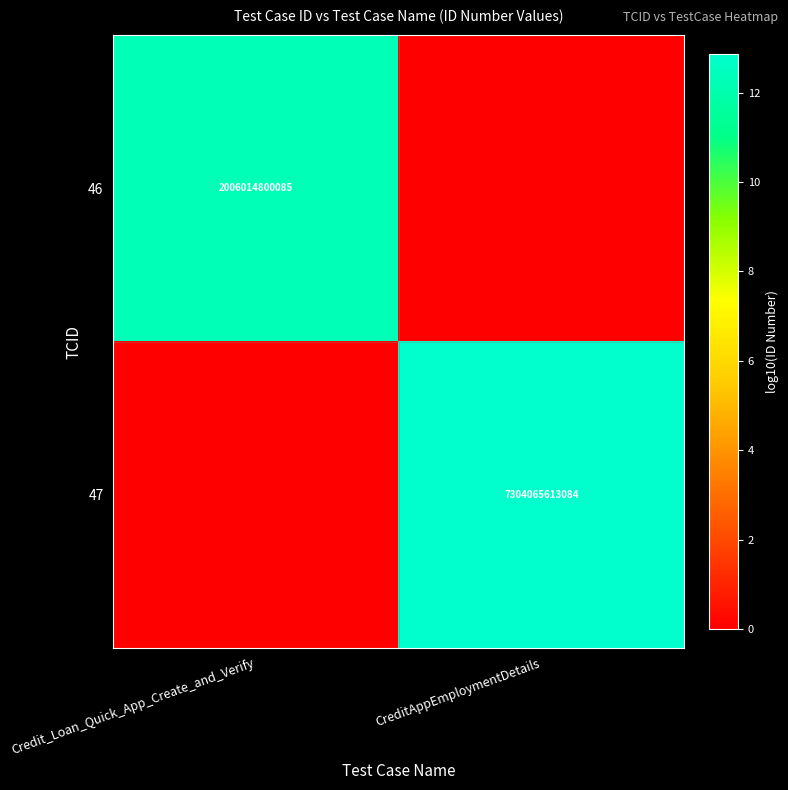

Is it true that 47 equals 7304065613084 at CreditAppEmploymentDetails?

True